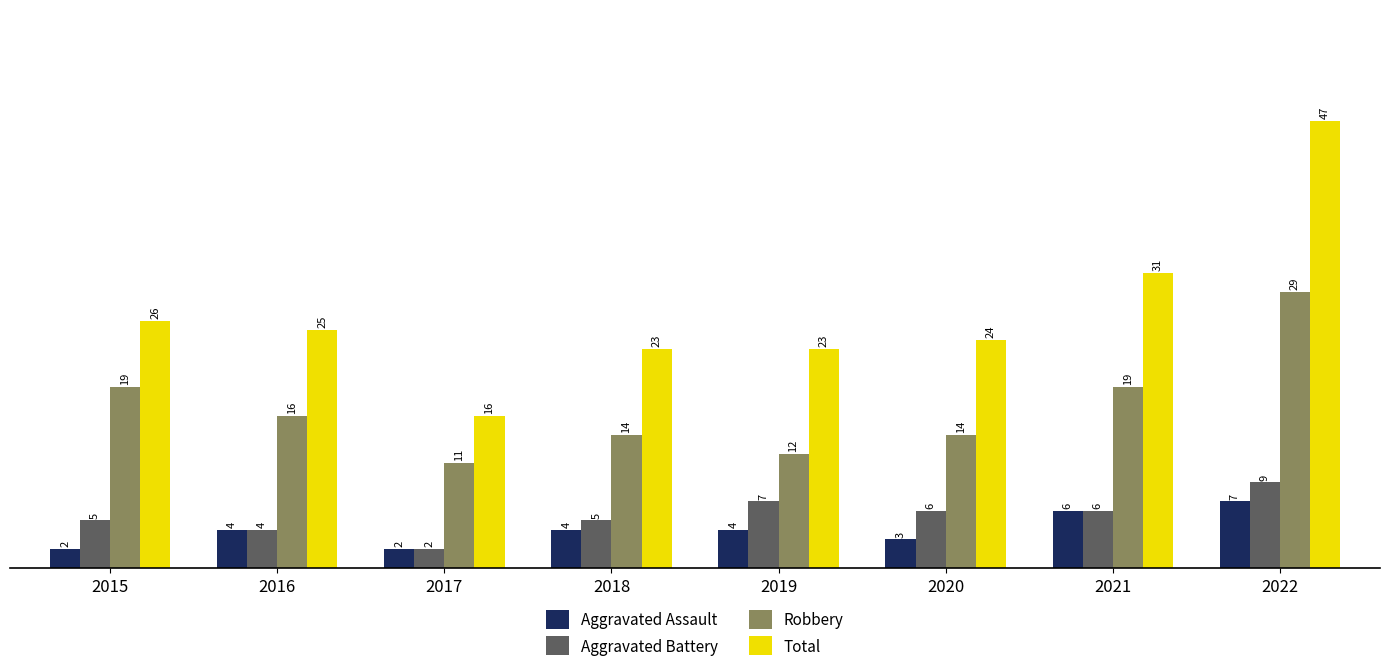

Which series changed the most between 2015 and 2021?

Total